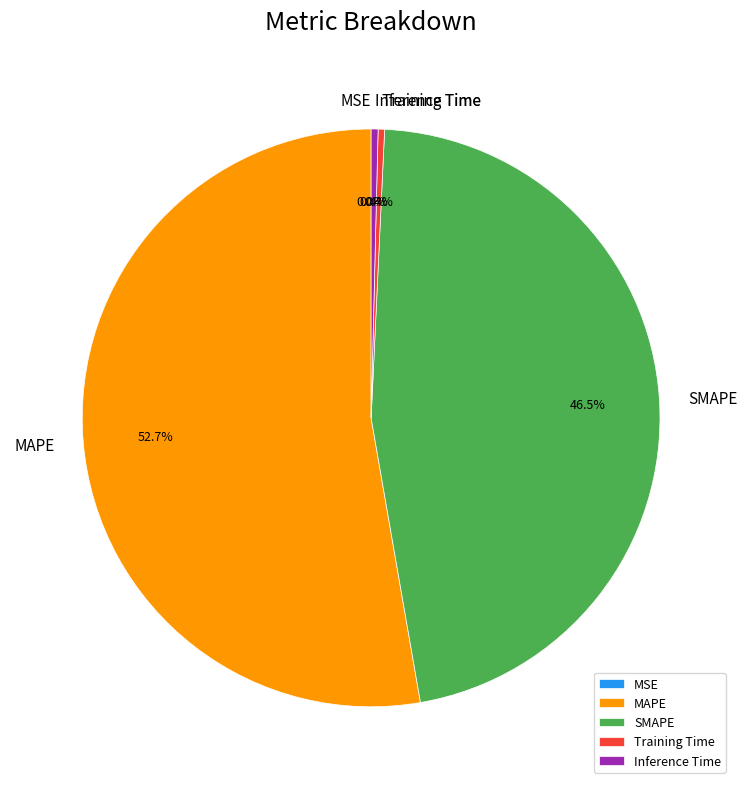

What is the majority slice?

MAPE